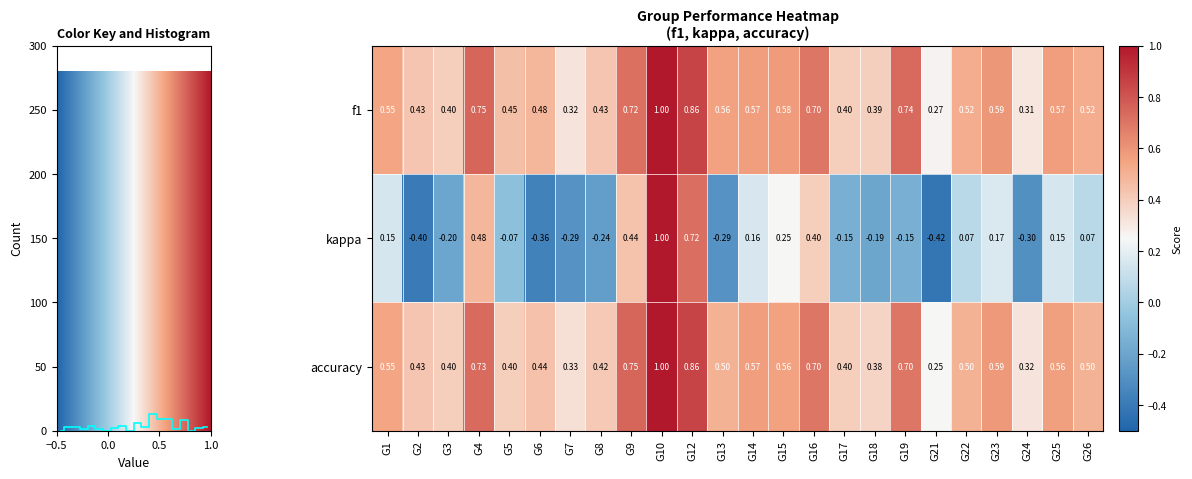

At how many categories does at least one series exceed 0?

24